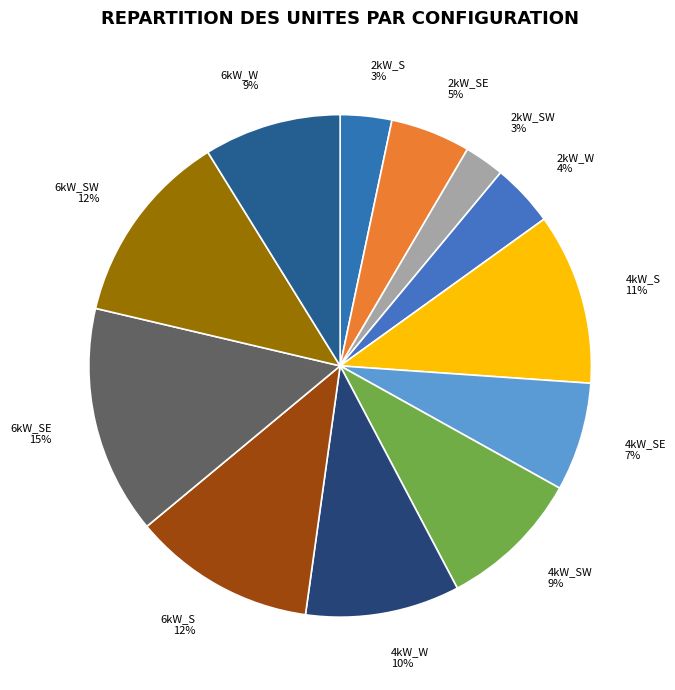

Do 2kW_SW and 2kW_S together represent more than half of the pie?

No